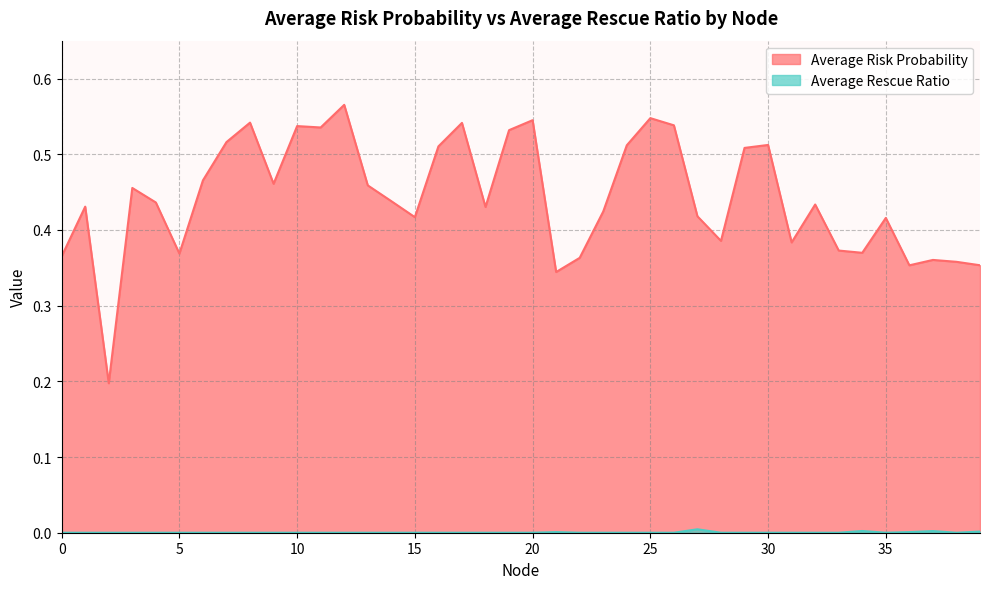

What is the difference between the highest and lowest values at 23?

0.4